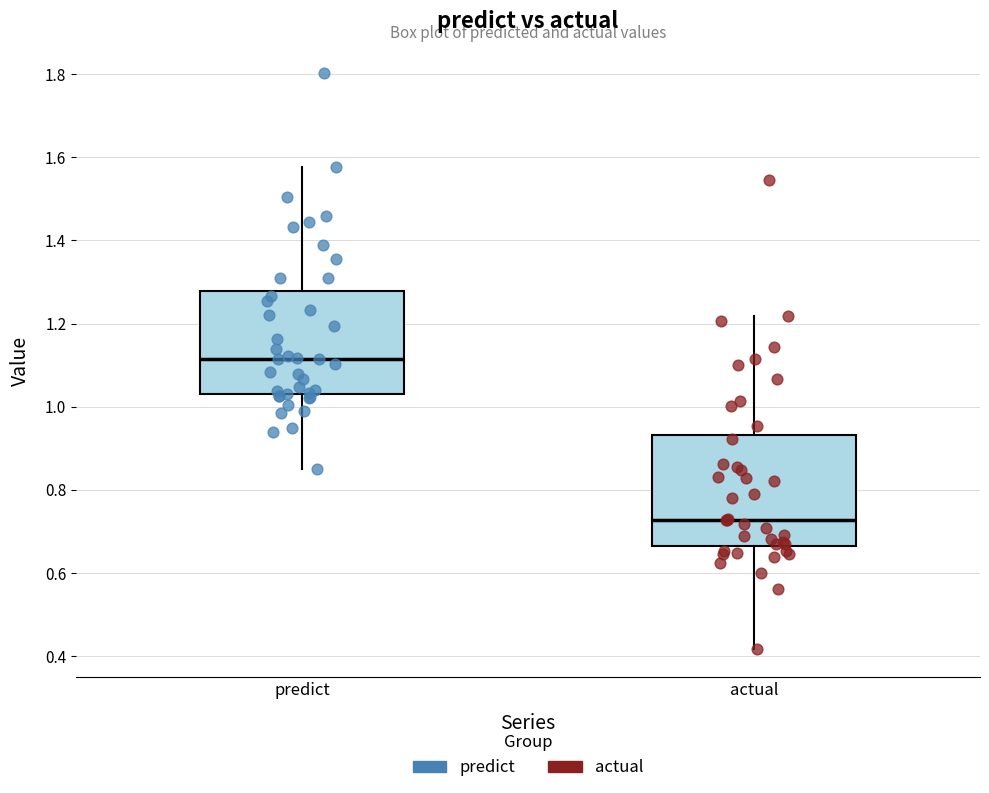

Reading left to right, read every box against the y-axis: the position of its median line, the range the box covers, and the ends of its whiskers. The values are not printed on the chart, so give them approximately, as read against the axis.

predict: median 1.12, box 1.04 to 1.28, whiskers 0.84 to 1.58
actual: median 0.72, box 0.66 to 0.94, whiskers 0.42 to 1.22